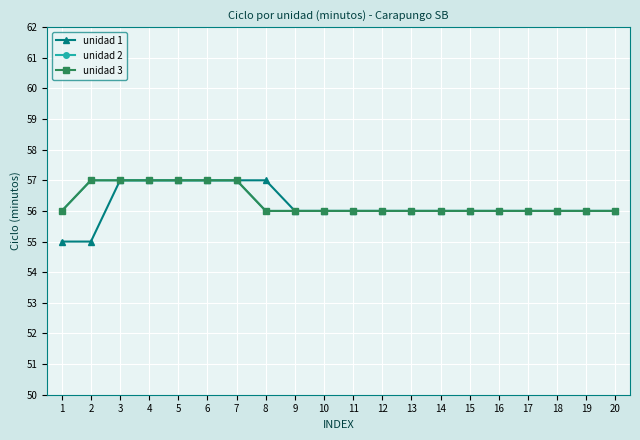

Is this an area chart (filled region under the line)?

No